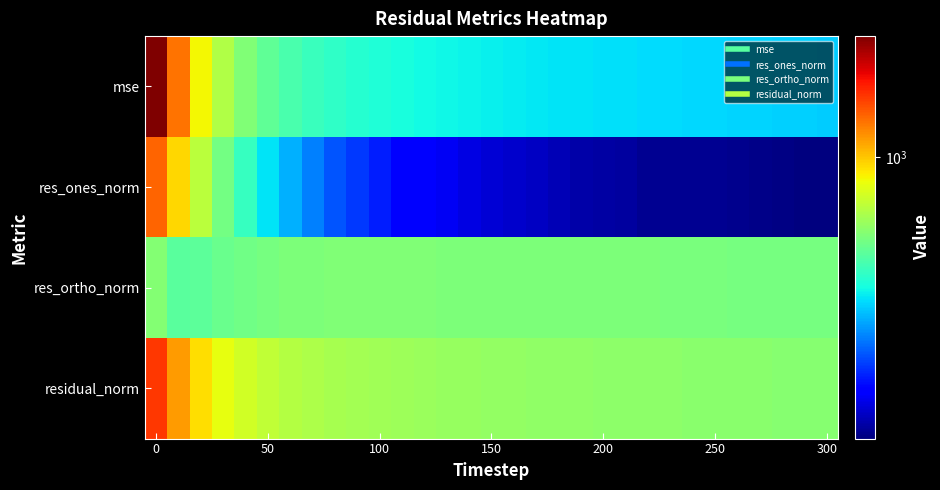

Reading right to left, extract all data points from this chart.

mse: 417.5	419.2	421.0	422.6	424.3	426.8	429.1	431.0	432.9	435.1	436.9	438.9	440.8	443.8	446.7	450.5	454.8	459.6	466.6	473.5	481.2	491.4	503.5	520.3	545.5	576.9	634.1	725.7	883.8	1234.5	2028.4
res_ones_norm: 193.2	194.3	195.1	198.0	199.0	201.3	200.6	201.0	201.8	206.3	208.5	211.5	217.1	222.4	226.0	231.8	237.9	246.2	252.8	259.9	278.2	296.5	315.7	348.0	390.6	441.3	515.3	611.4	746.6	956.1	1273.5
res_ortho_norm: 616.6	617.7	618.8	619.2	620.2	621.5	623.6	624.9	626.2	626.6	627.2	627.8	627.4	628.0	629.0	629.9	631.0	631.6	634.6	637.1	635.5	635.2	635.5	631.8	626.8	618.2	607.1	593.2	571.3	566.0	637.8
residual_norm: 646.2	647.5	648.8	650.0	651.4	653.3	655.0	656.5	658.0	659.7	660.9	662.5	663.9	666.2	668.4	671.2	674.4	677.9	683.1	688.1	693.7	701.0	709.6	721.3	738.6	759.6	796.3	851.9	940.1	1111.1	1424.2